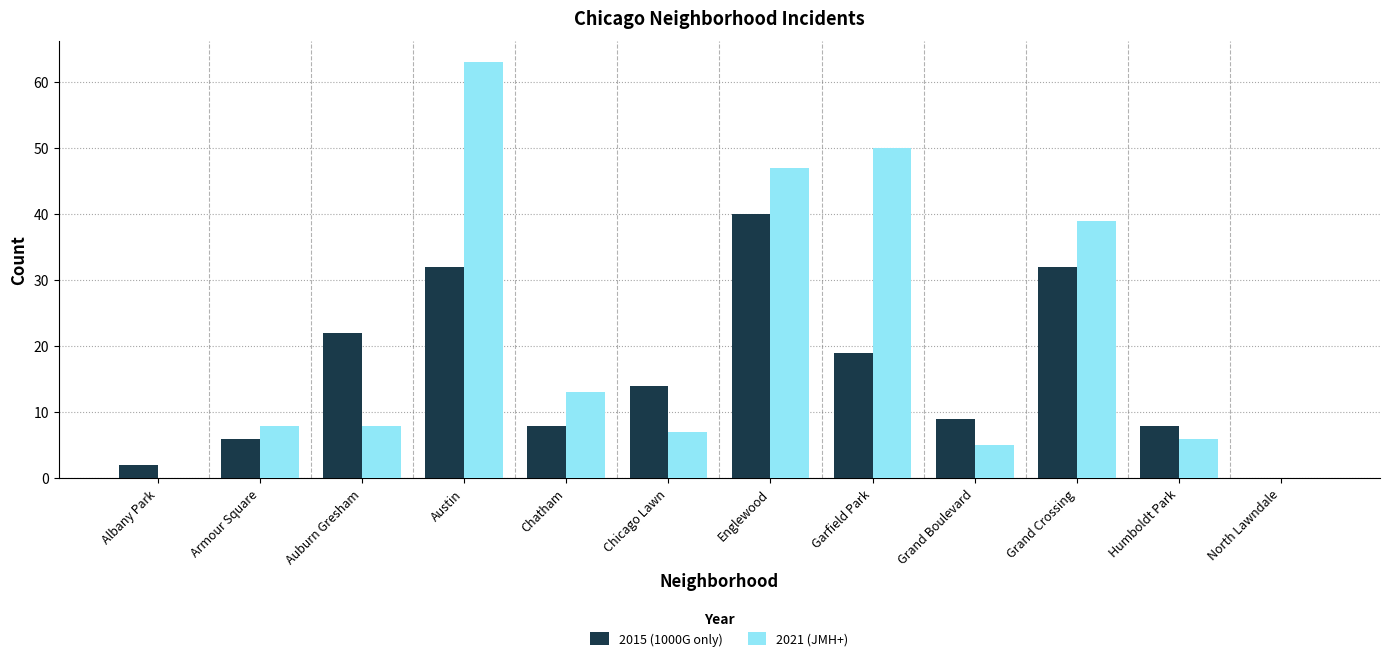

What is the spread (max minus min) of values at Auburn Gresham?

14